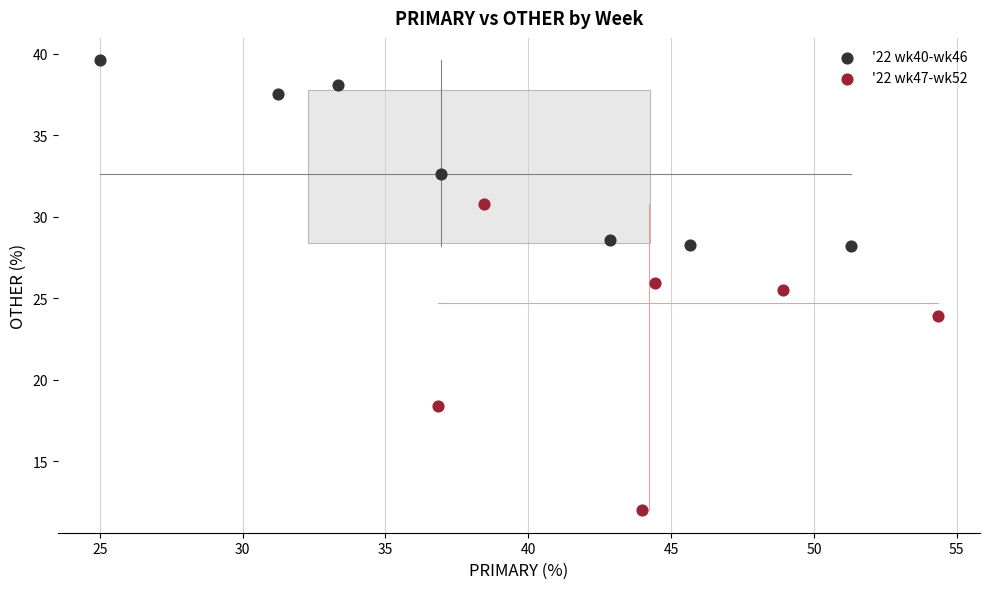

Which series contains the highest Y value?

'22 wk40-wk46